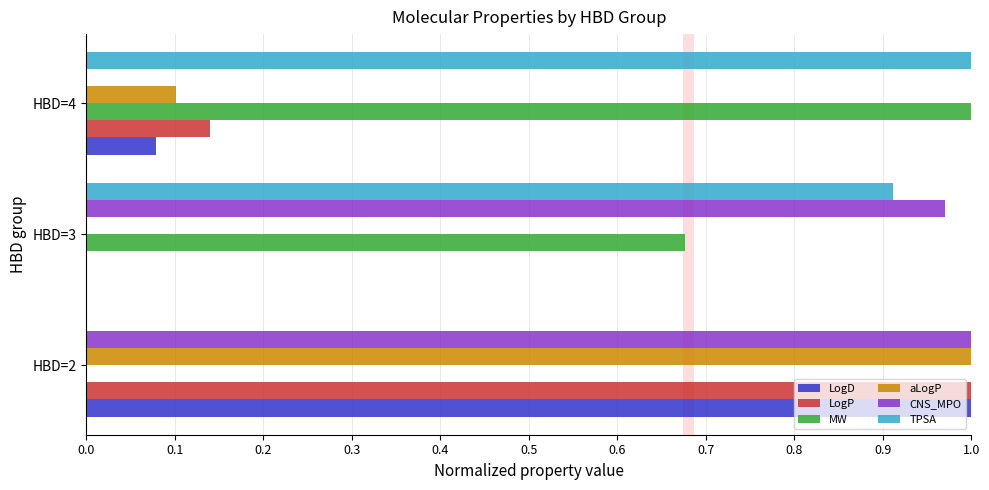

What is the total value across all series at HBD=4?

2.3